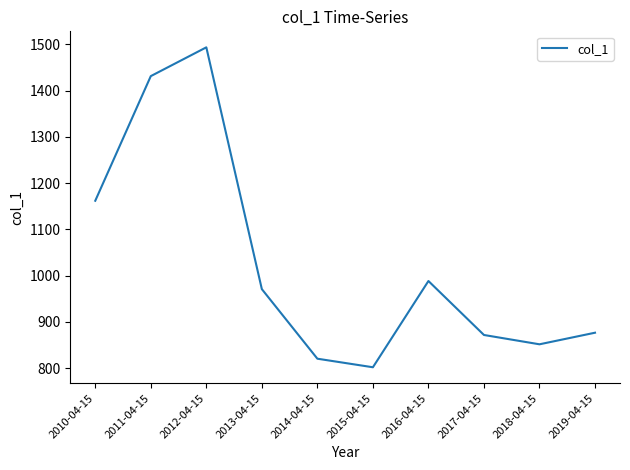

At which label is the value closest to 1147?

2010-04-15